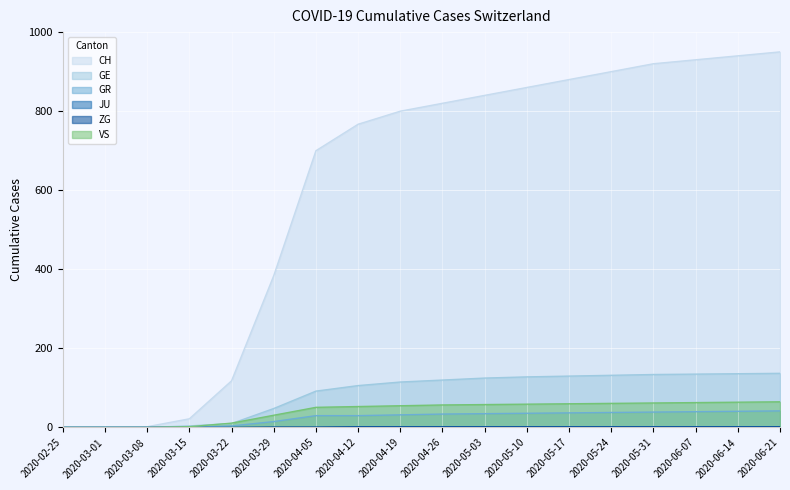

What is the label of the 14th point from the right?

2020-03-22